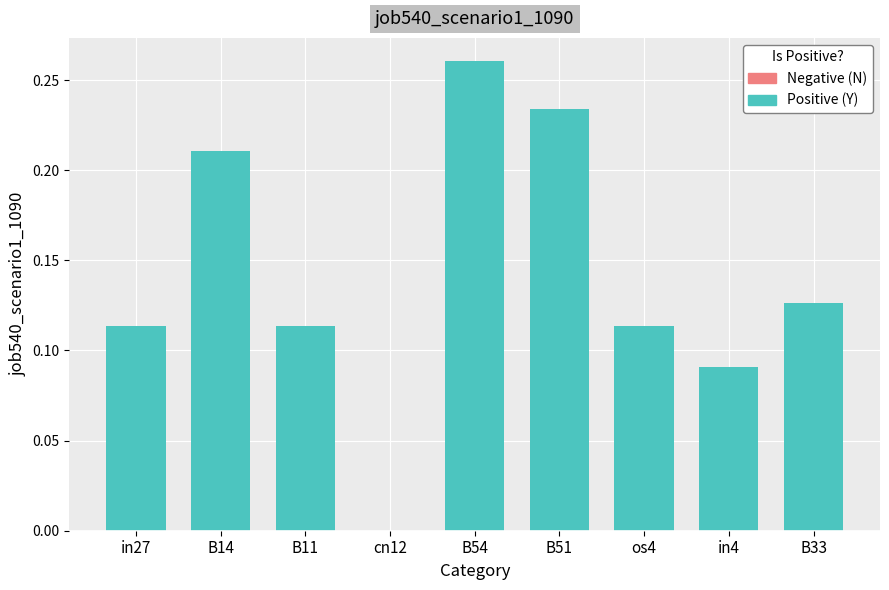

Which label corresponds to the largest value in the chart?

B54